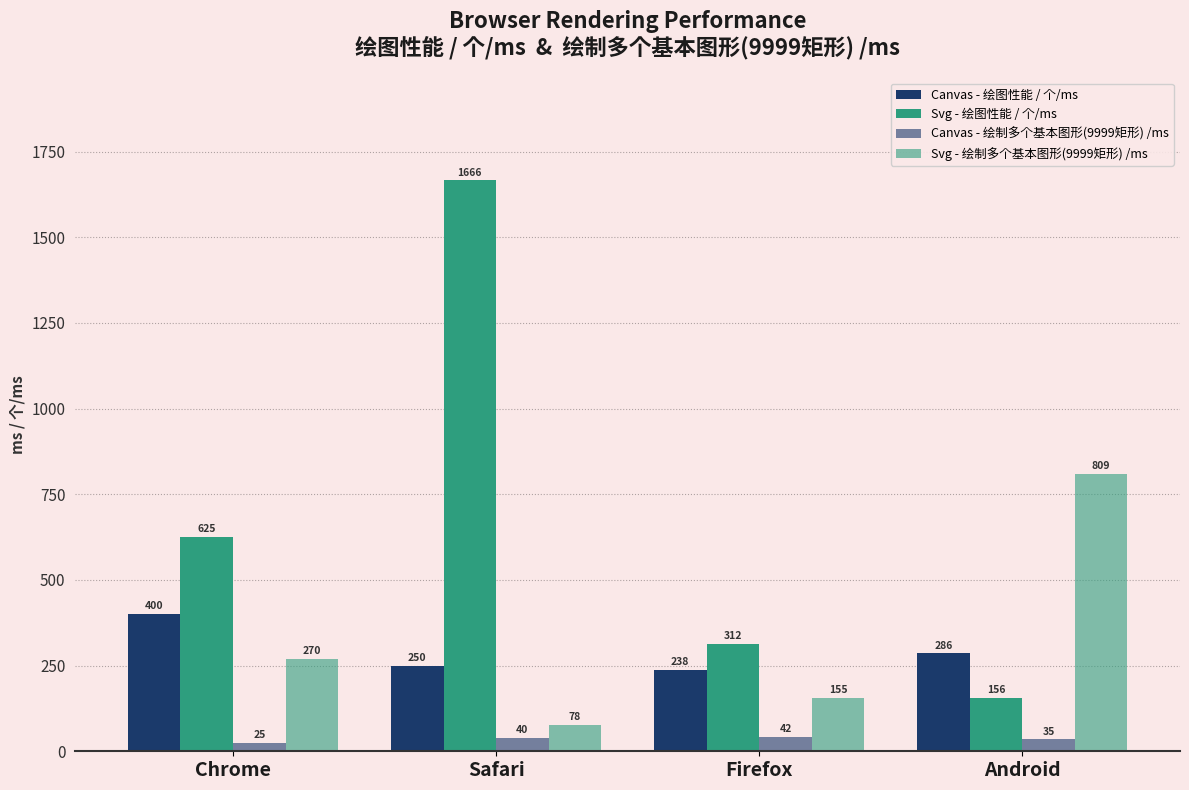

Which has a higher value, Safari or Android?

Android